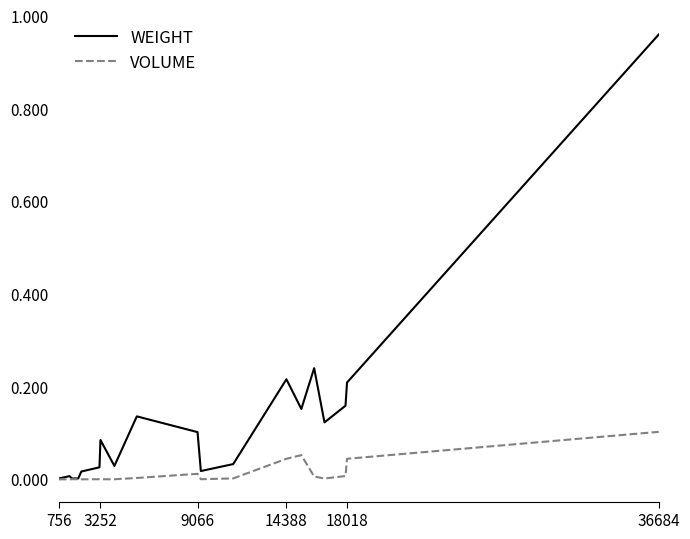

List the series in order of their peak value, highest first.

WEIGHT, VOLUME